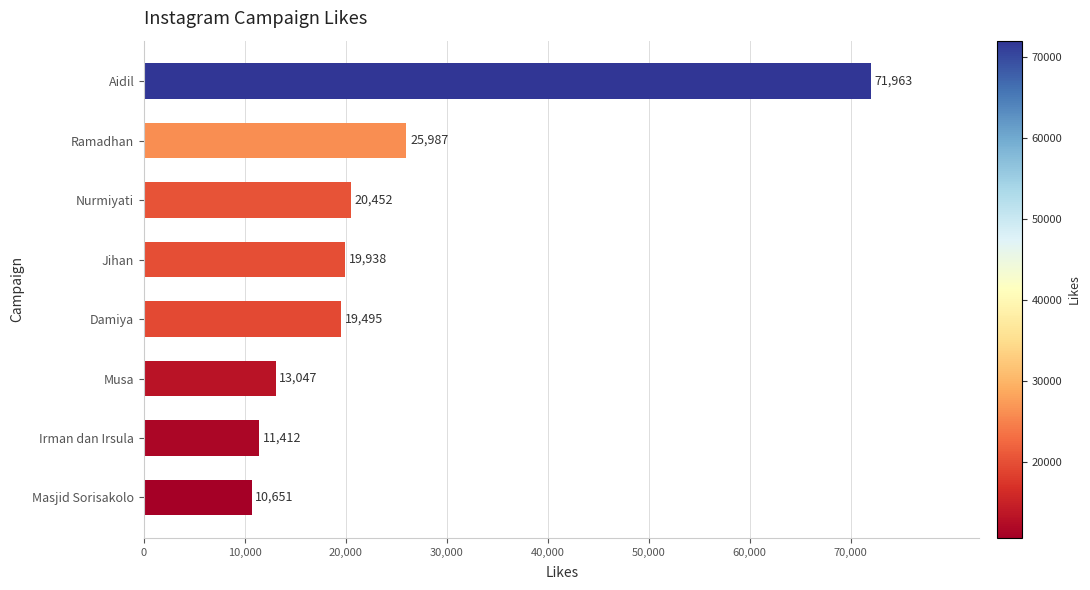

Which has a higher value, Jihan or Musa?

Jihan